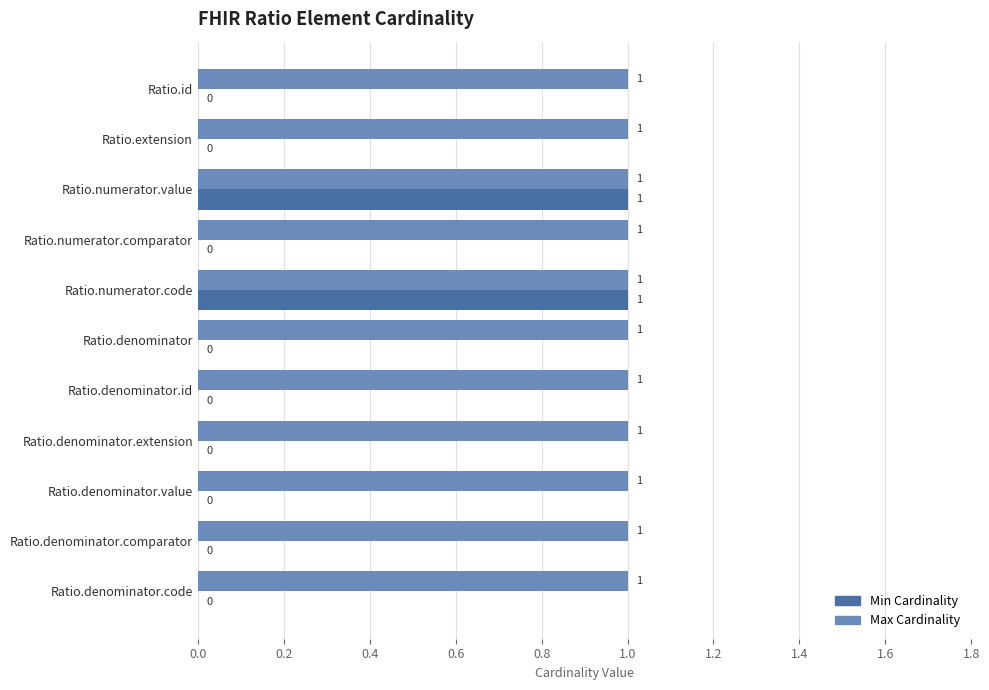

Which series has the largest total across all categories?

Max Cardinality